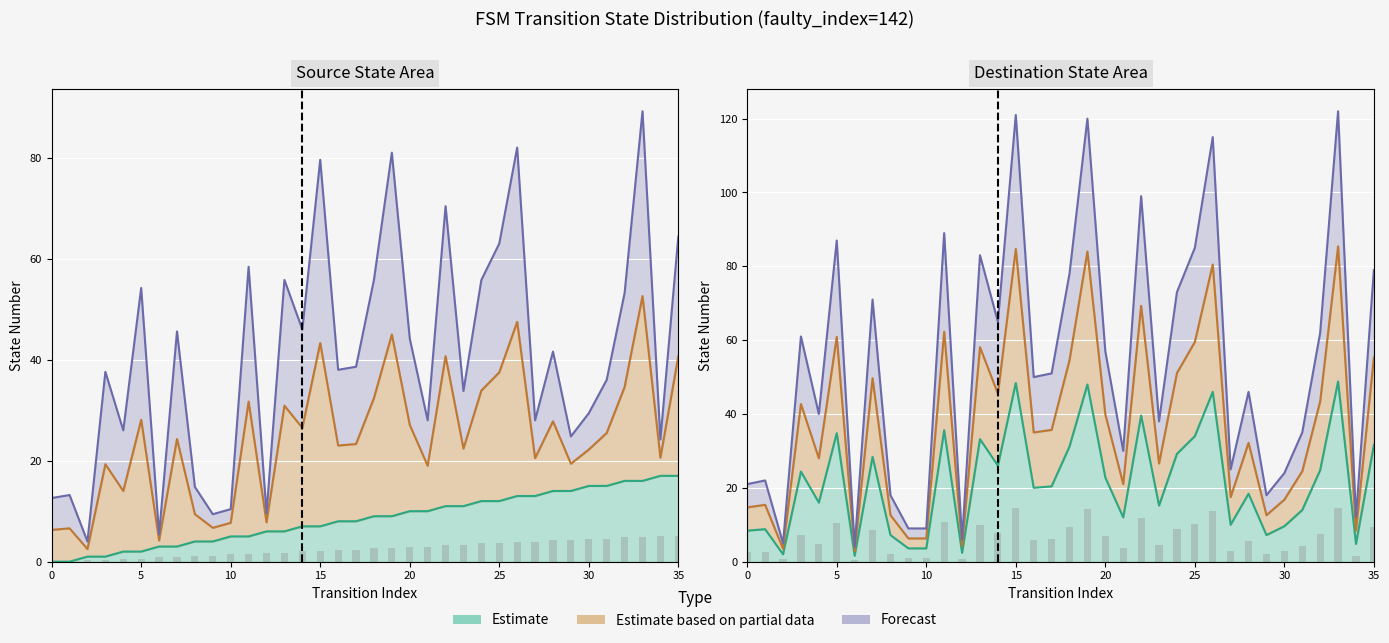

How many bars are there in total?

72